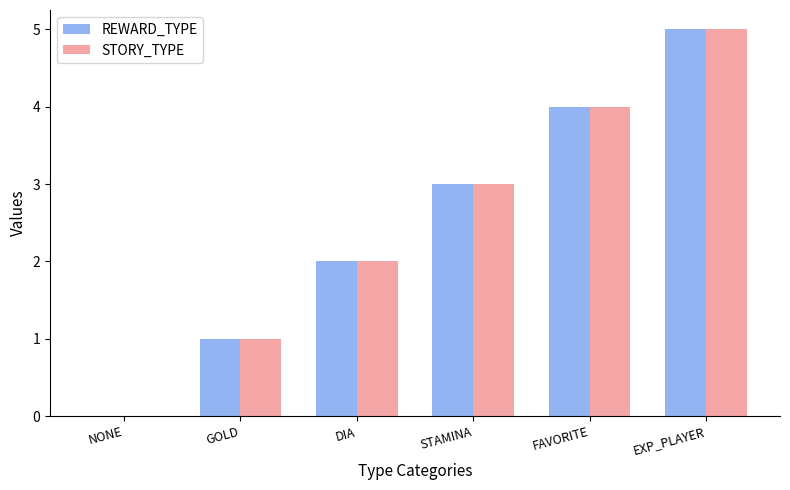

What is the sum of all STORY_TYPE values?

15